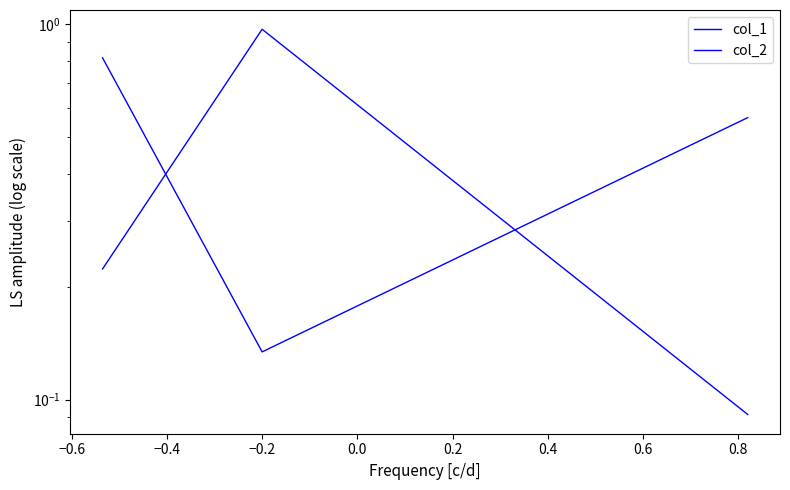

Count the number of categories in the chart.

3